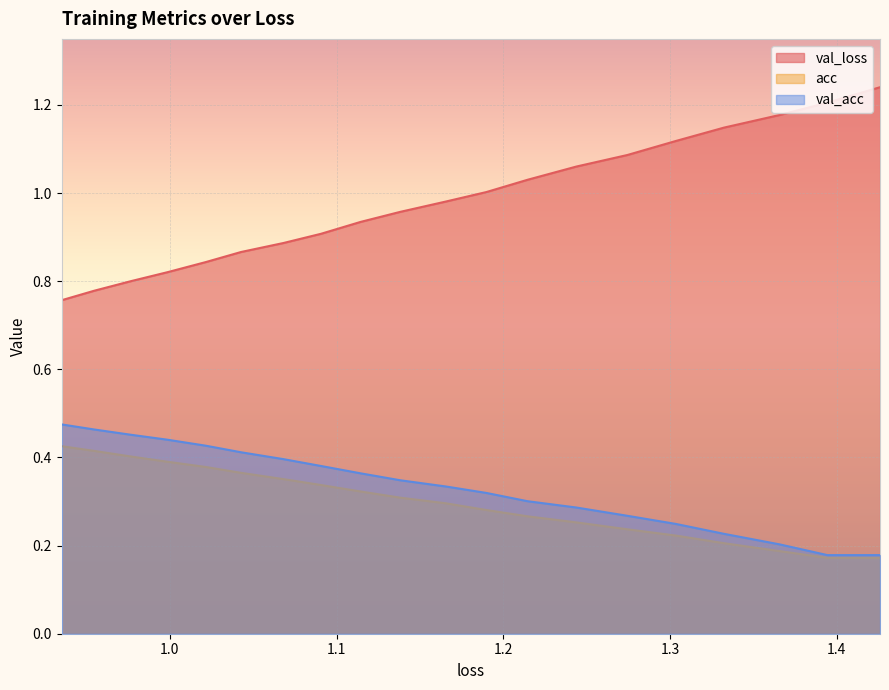

Is the value of val_acc at 0.9350382058051434 greater than the value of val_loss at 1.0214973036955233?

No